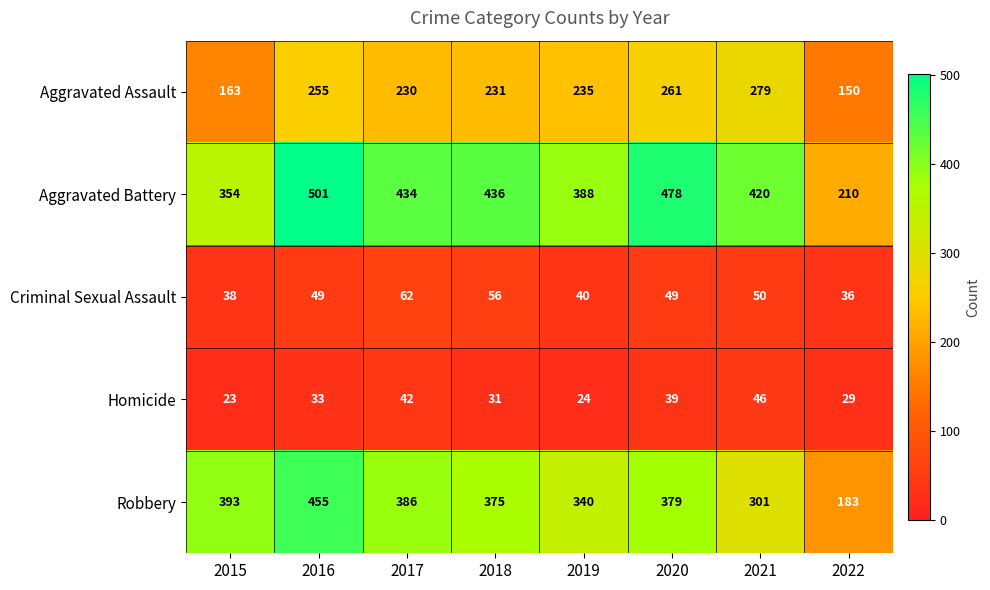

Which category has the highest value across all series?

2016